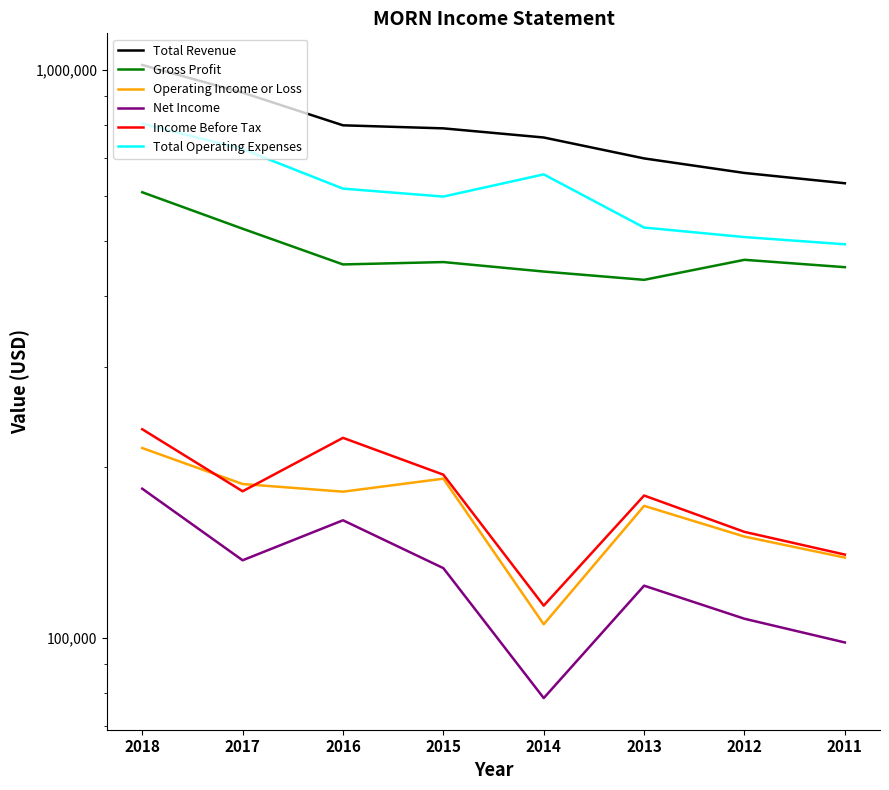

Rank the series by their maximum value, from lowest to highest.

Net Income, Operating Income or Loss, Income Before Tax, Gross Profit, Total Operating Expenses, Total Revenue